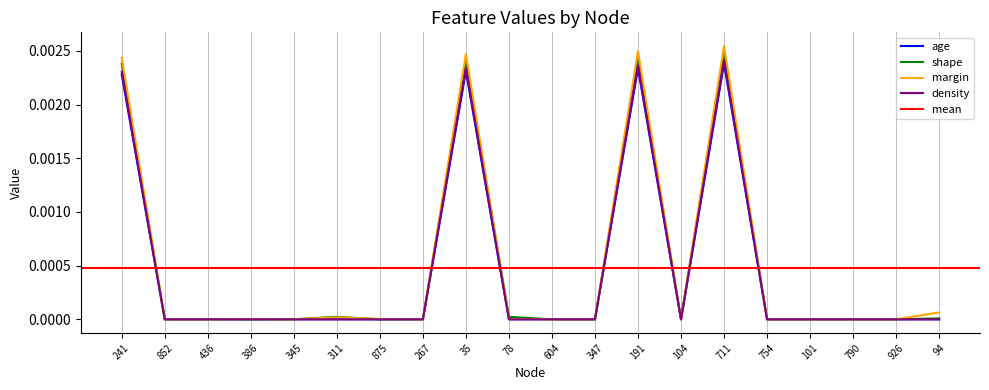

True or false: density and shape intersect in this chart.

False